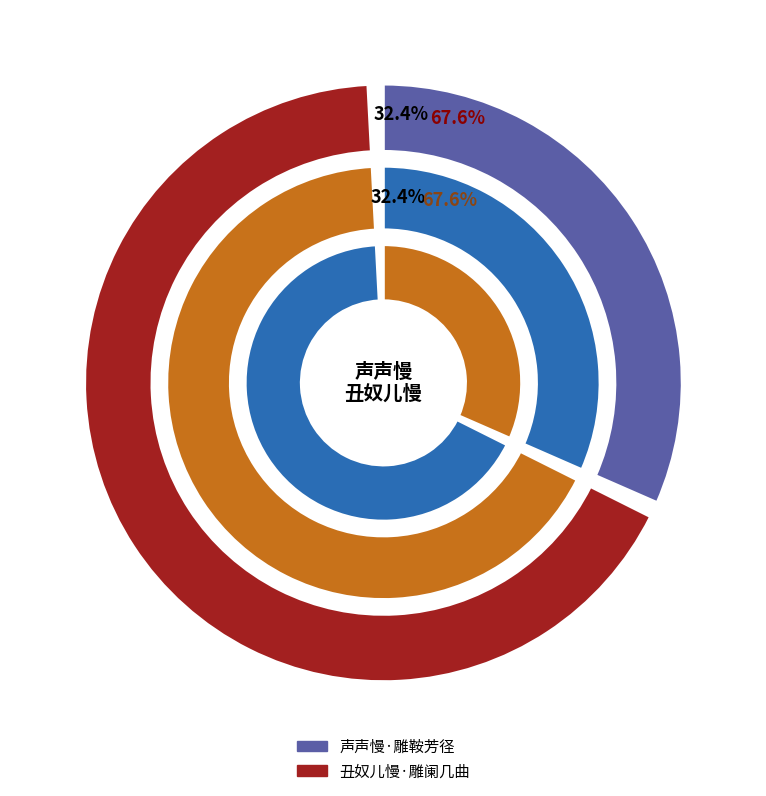

To the nearest percent, what is the difference between the largest and smallest slice percentages?

35%